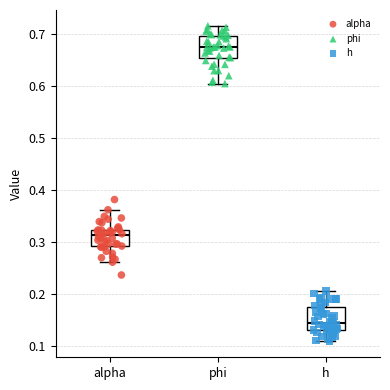

Where is the lower edge of the box for phi on the y-axis? The values are not printed on the chart, so give them approximately, as read against the axis.

0.65